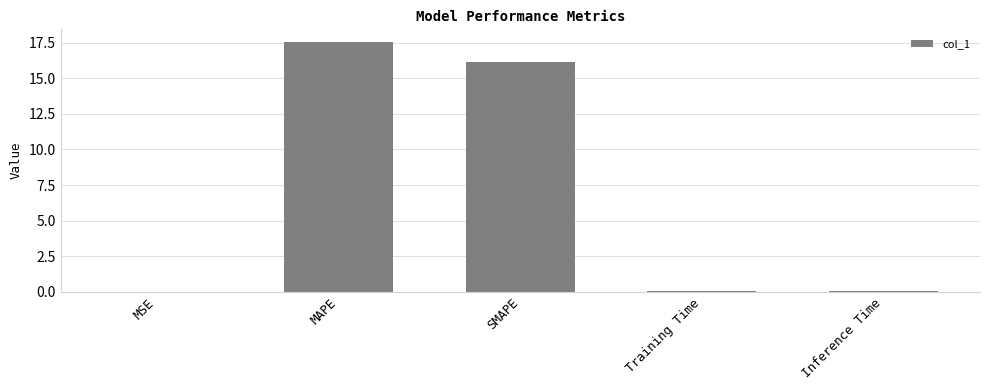

Which has a higher value, Training Time or MAPE?

MAPE